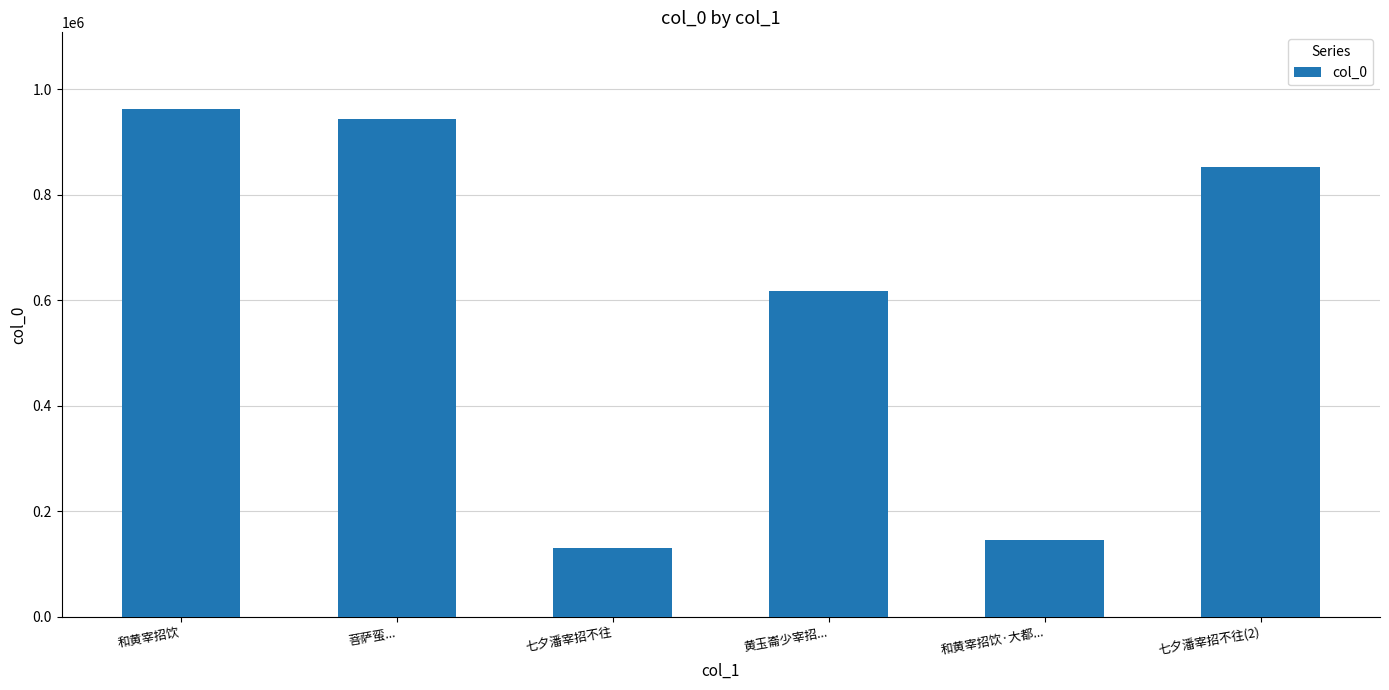

True or false: the data shows 144395 at 和黄宰招饮·大都....

True